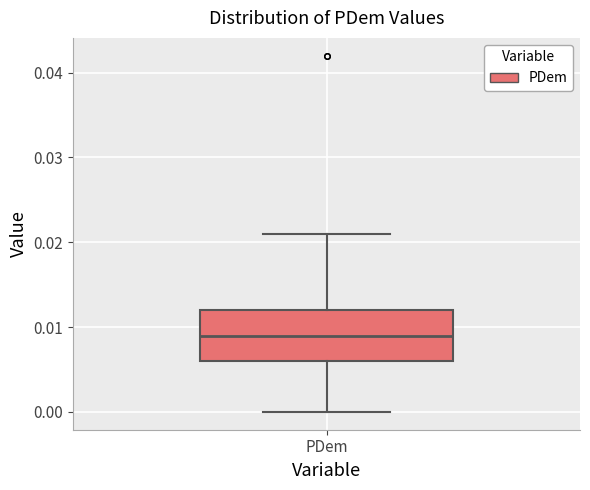

Transcribe this box plot: give where the median line is, the range the box spans, and where the two whiskers end, as read against the y-axis. The values are not printed on the chart, so give them approximately, as read against the axis.

median 0.009, box 0.006 to 0.012, whiskers 0.000 to 0.021